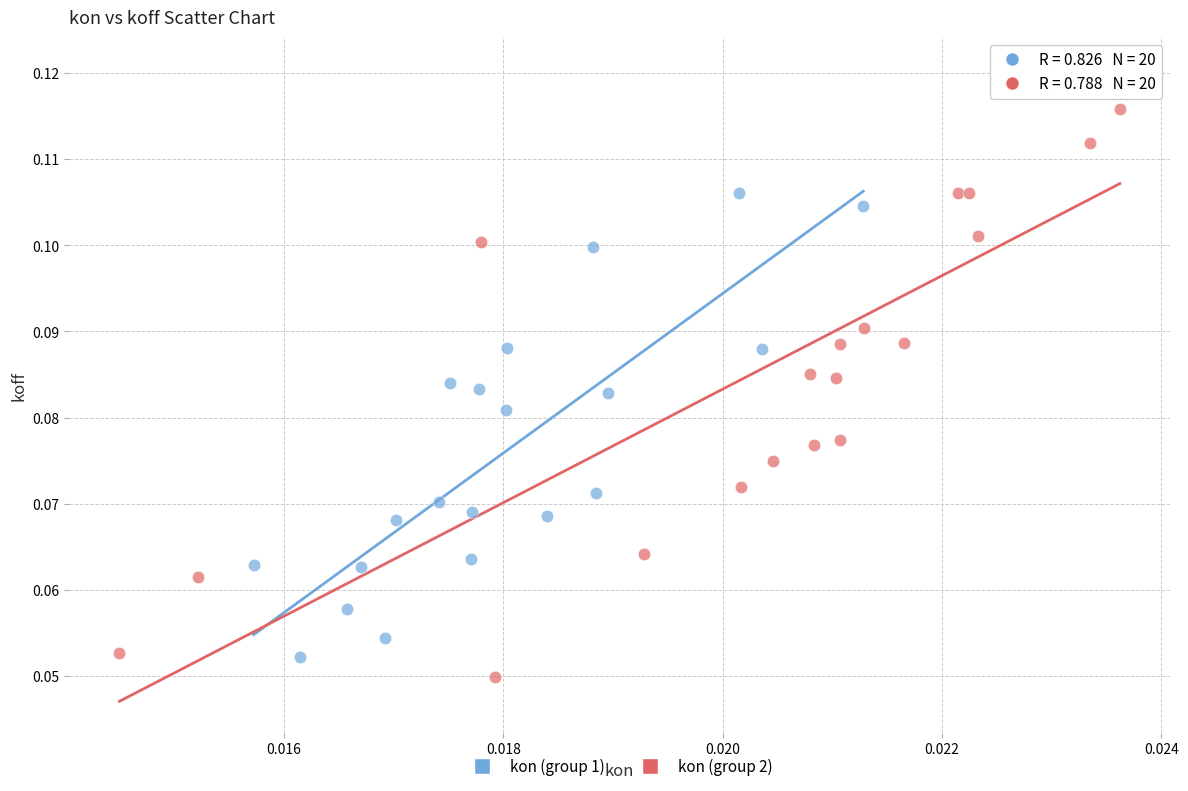

Which series has the largest Y range (max minus min)?

kon (group 2)